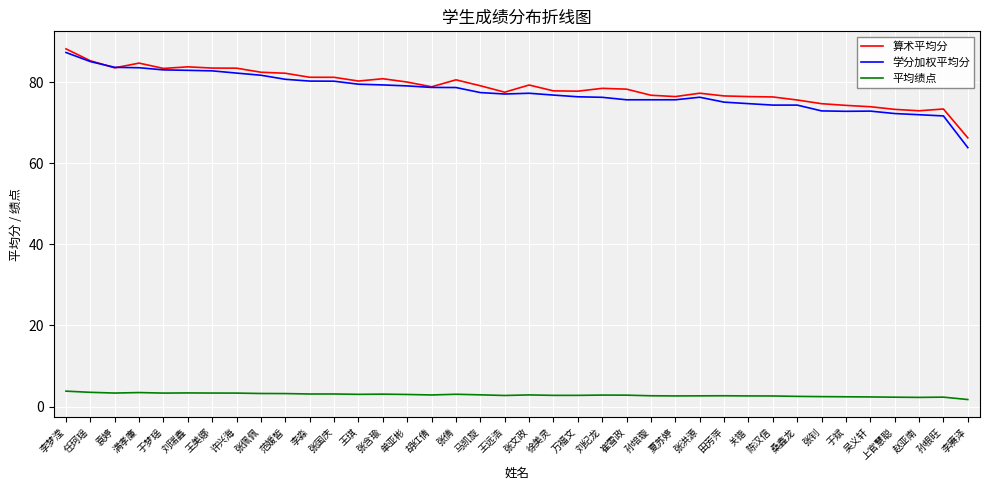

What is the spread (max minus min) of values at 王美娜?

80.1